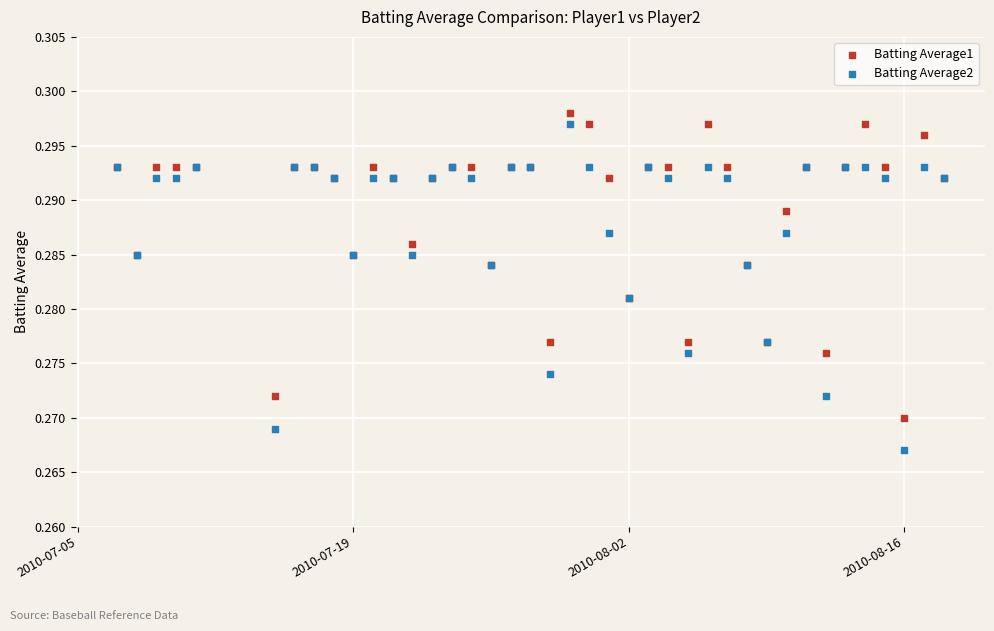

Which series contains the highest Y value?

Batting Average1